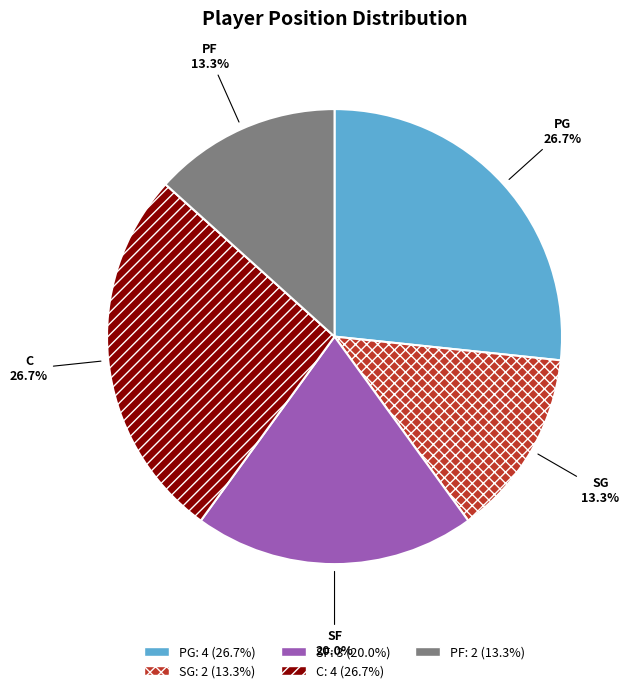

Combined, what portion of the pie is PG and PF?

40.0%